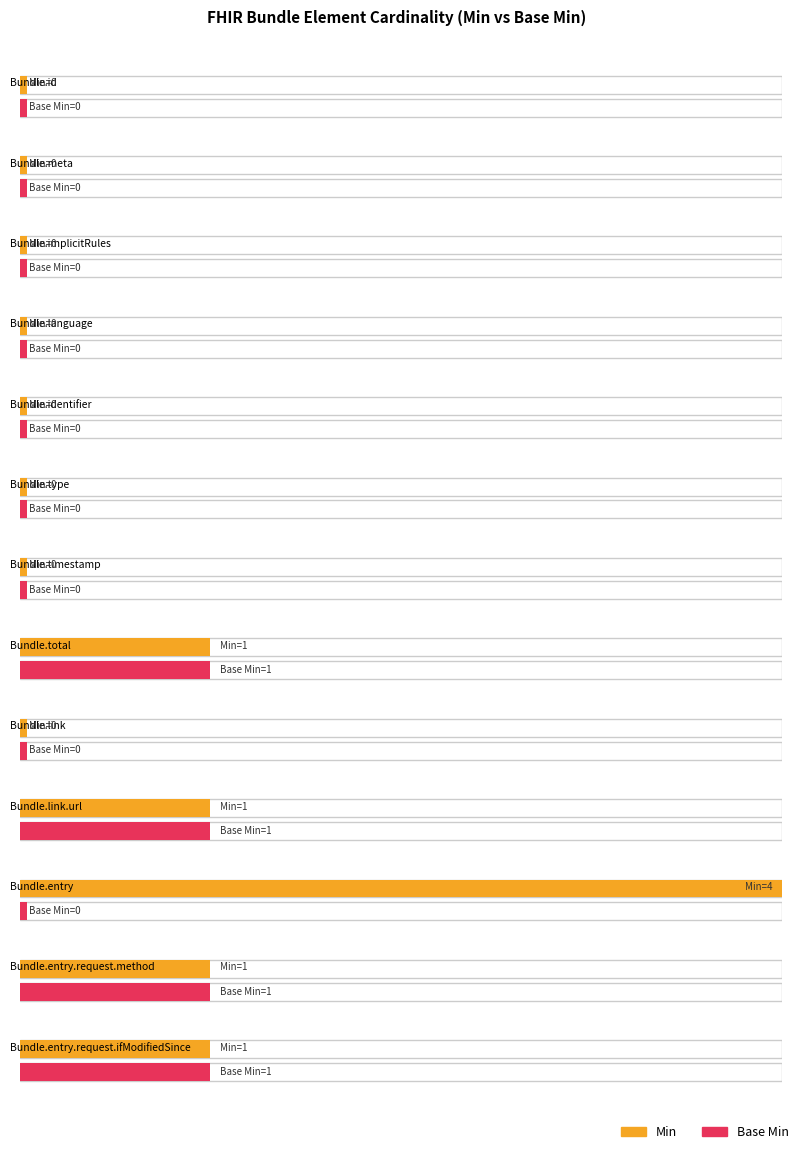

What is the sum of the Base Min values at Bundle.id and Bundle.entry.request.method?

1